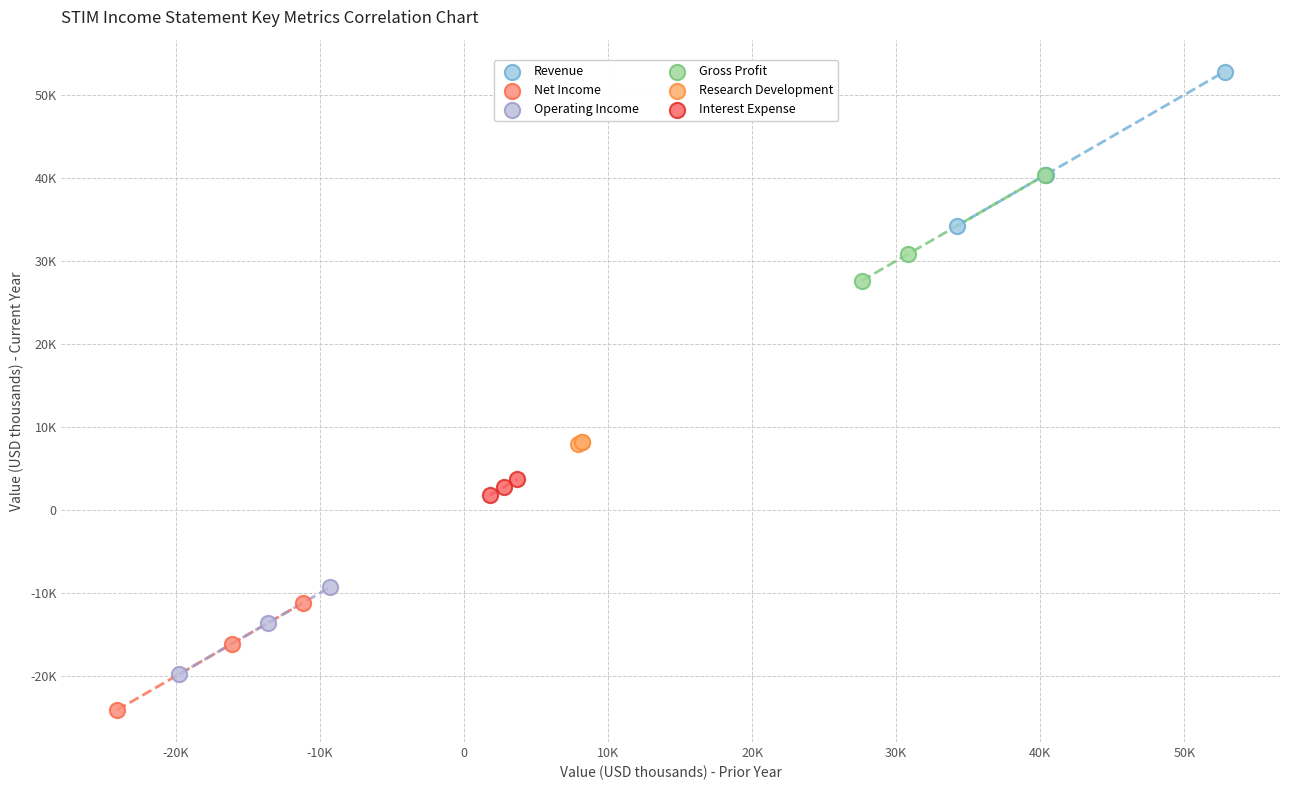

Which series contains the highest Y value?

Revenue